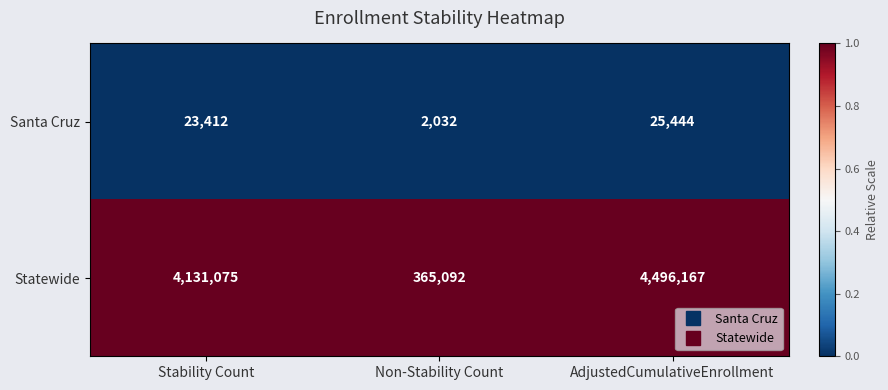

At which category is the sum across all series the highest?

AdjustedCumulativeEnrollment